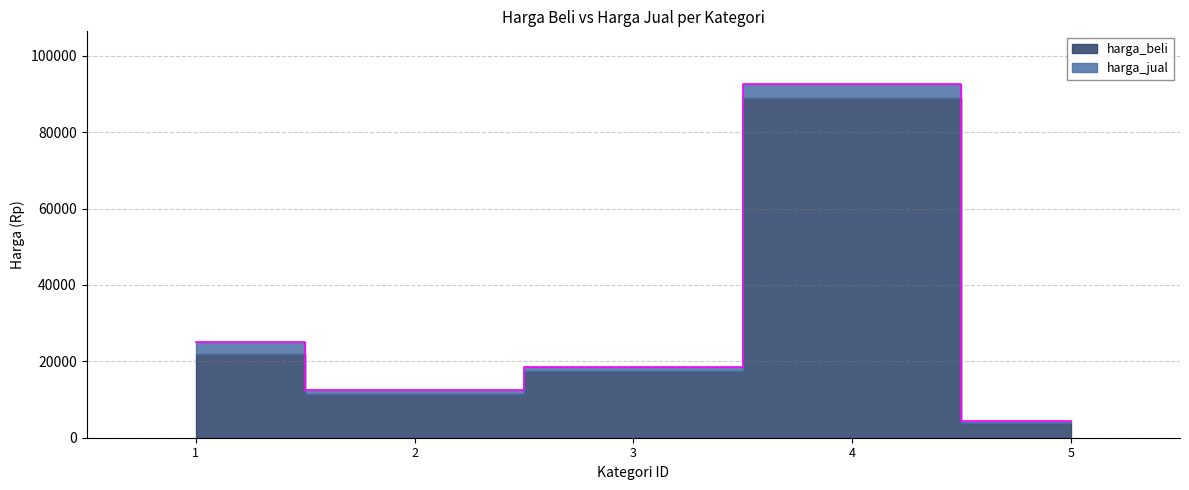

What is the value of the 5th point from the left?

4300